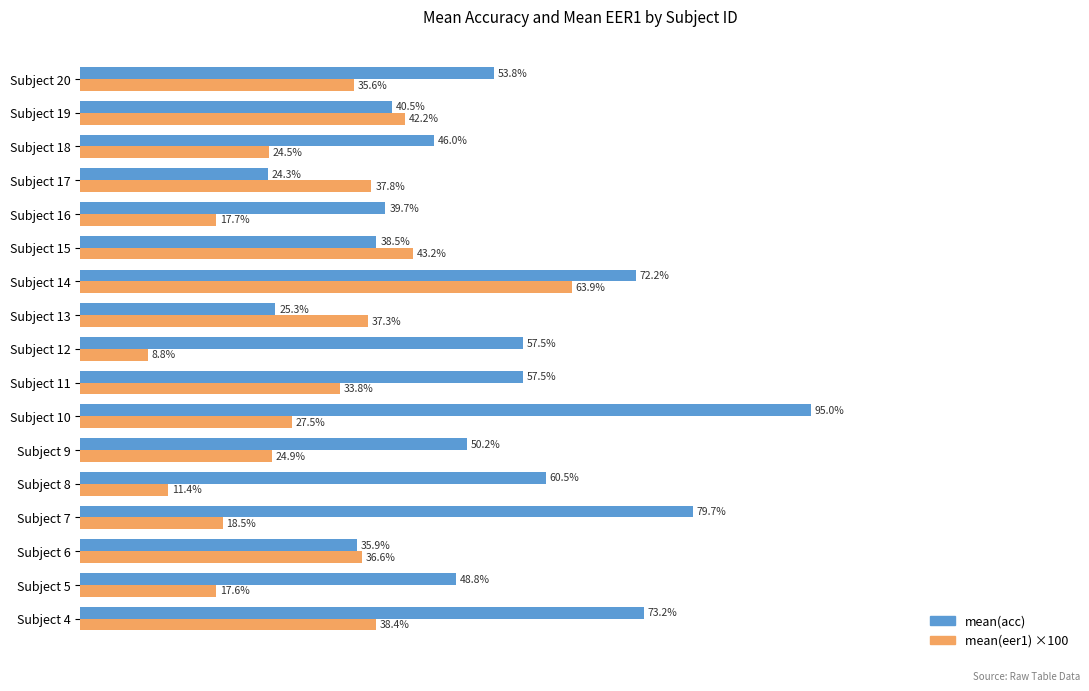

At which category is the sum across all series the highest?

Subject 14